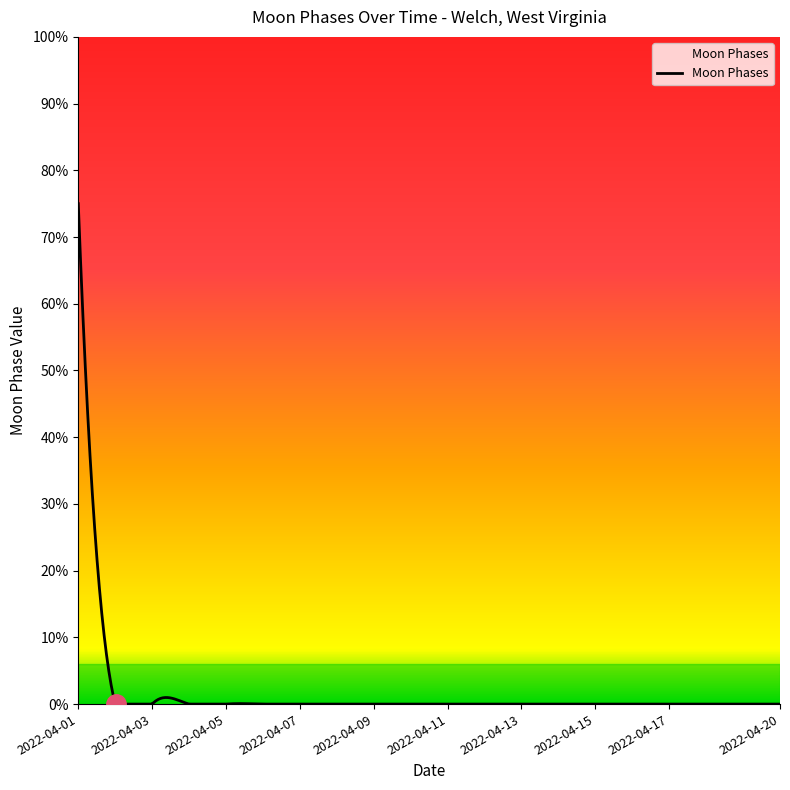

Rank the categories by value from highest to lowest.

2022-04-01, 2022-04-02, 2022-04-03, 2022-04-04, 2022-04-05, 2022-04-06, 2022-04-07, 2022-04-08, 2022-04-09, 2022-04-10, 2022-04-11, 2022-04-12, 2022-04-13, 2022-04-14, 2022-04-15, 2022-04-16, 2022-04-17, 2022-04-18, 2022-04-19, 2022-04-20